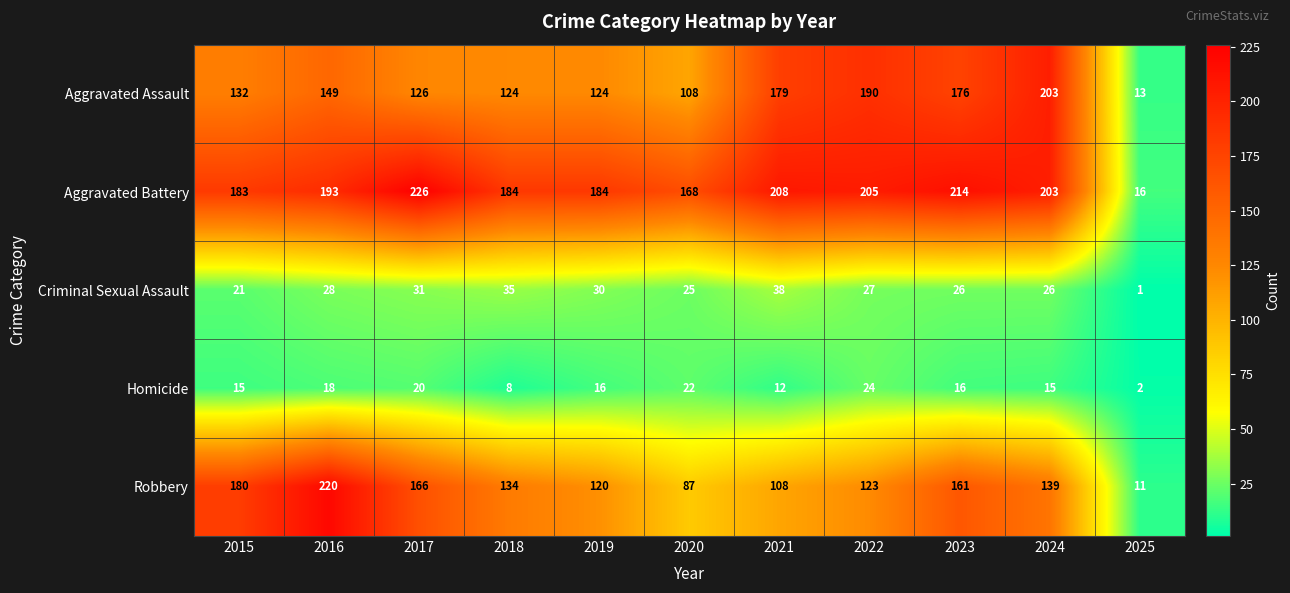

Is the value of Aggravated Assault at 2019 greater than the value of Robbery at 2018?

No